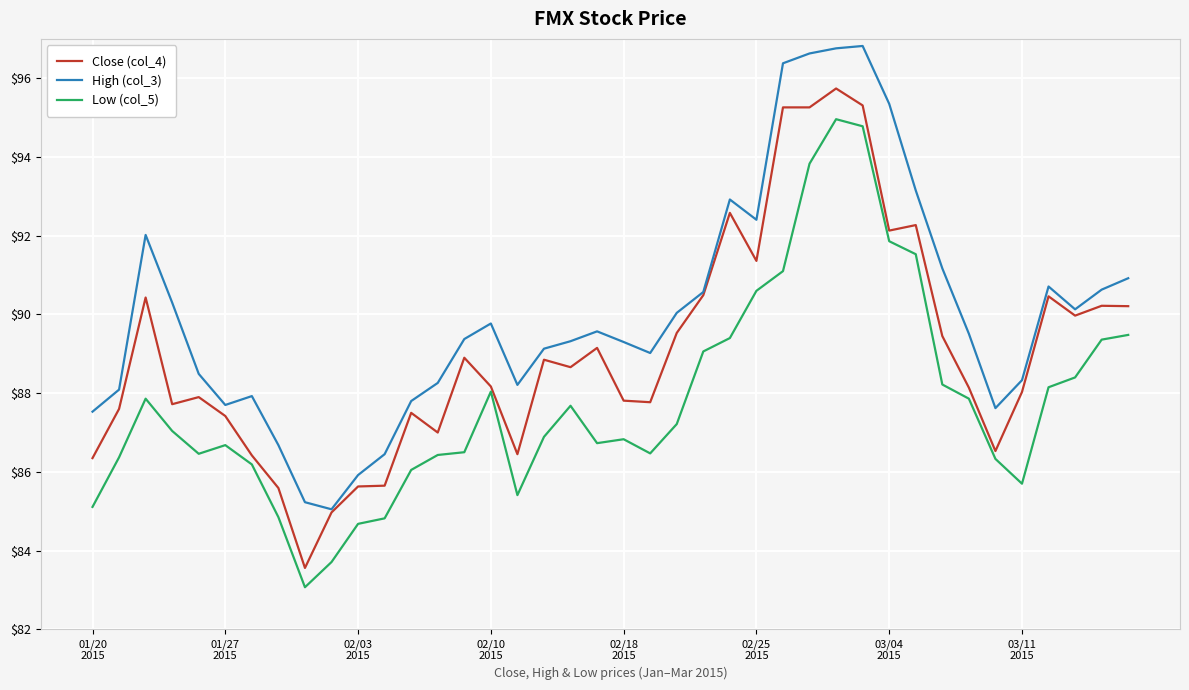

List the series in order of their overall mean, lowest first.

Low (col_5), Close (col_4), High (col_3)